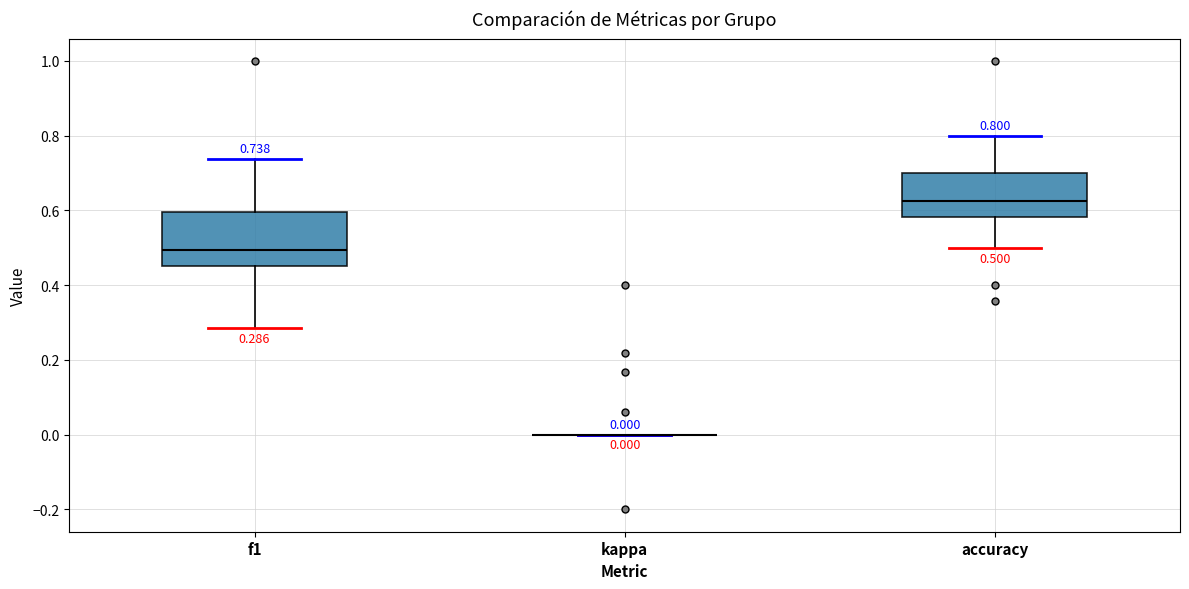

Comparing the boxes themselves (not the whiskers), which one is the tallest?

f1